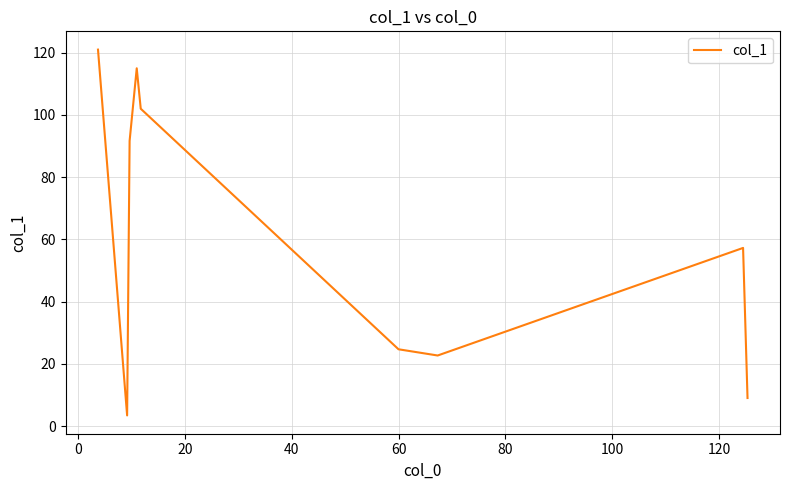

What is the maximum value shown in the chart?

121.0